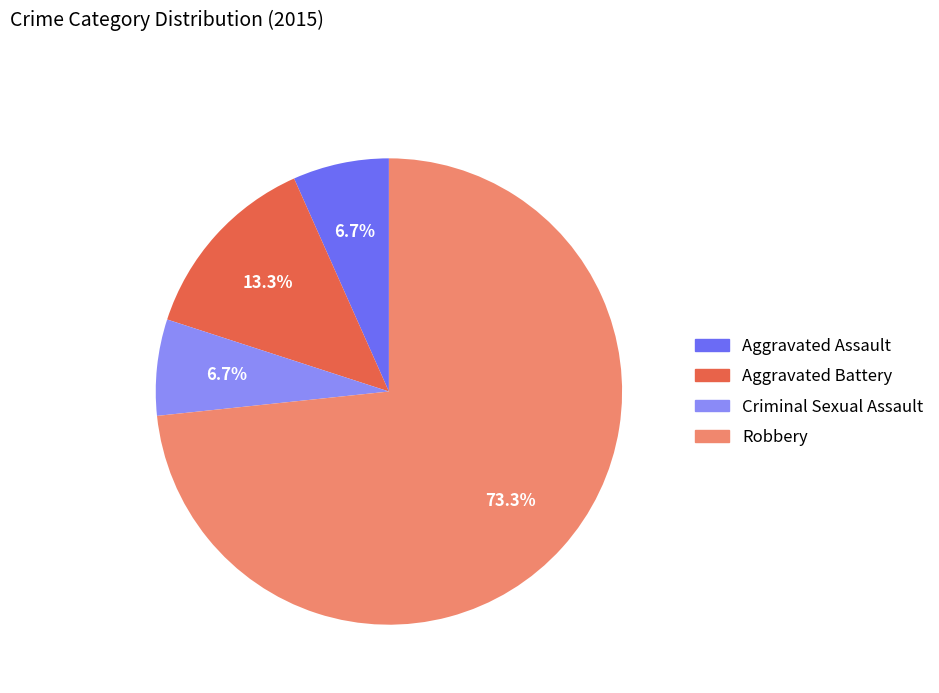

What percentage is NOT represented by Robbery?

26.7%